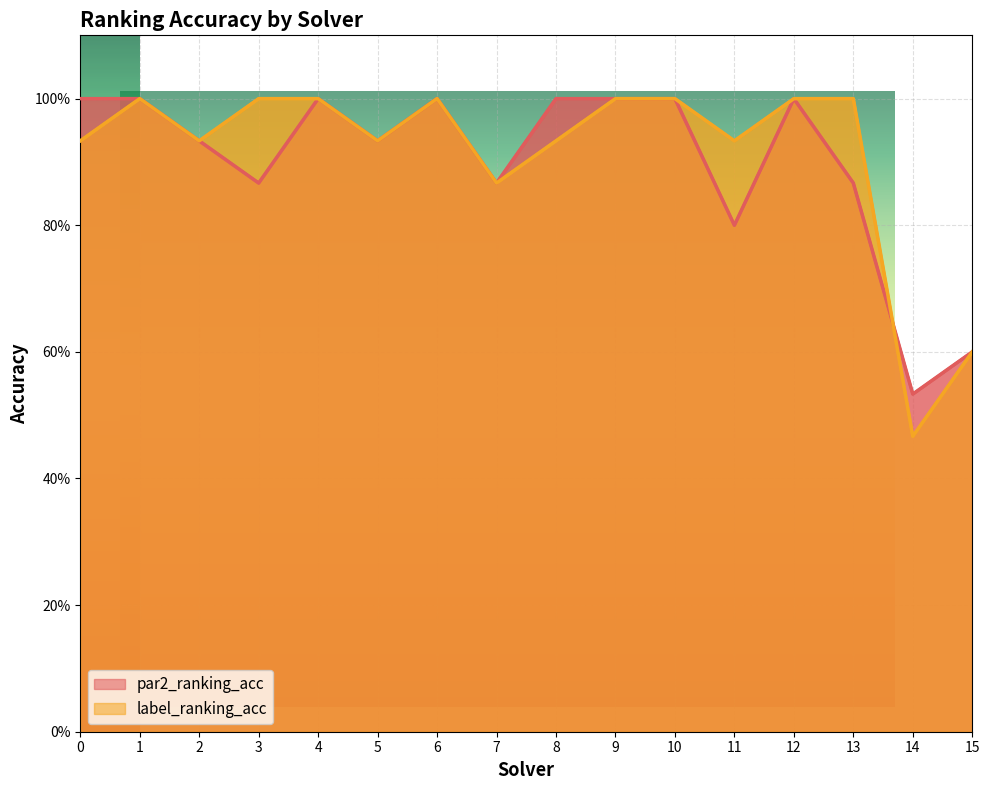

How many interior local valleys does the label_ranking_acc series have?

5